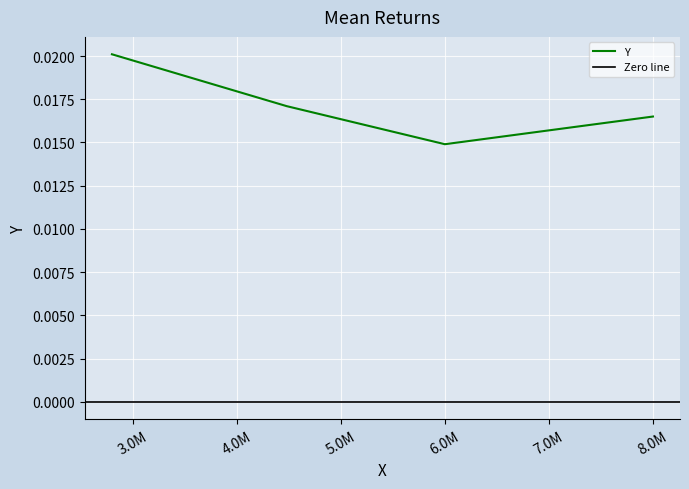

True or false: there are more than 1 points higher than both neighbors.

False